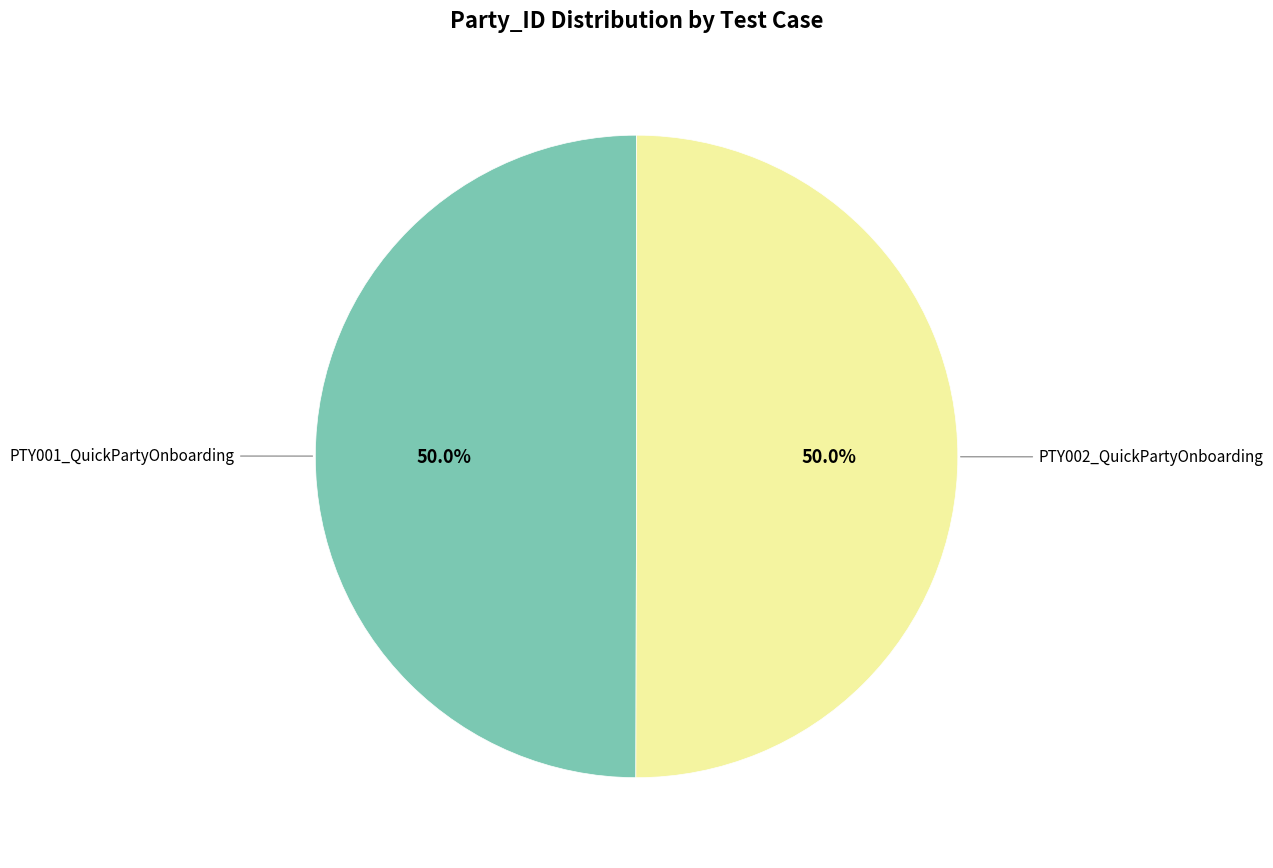

Approximately how many times larger is the value at PTY002_QuickPartyOnboarding compared to PTY001_QuickPartyOnboarding?

1.0